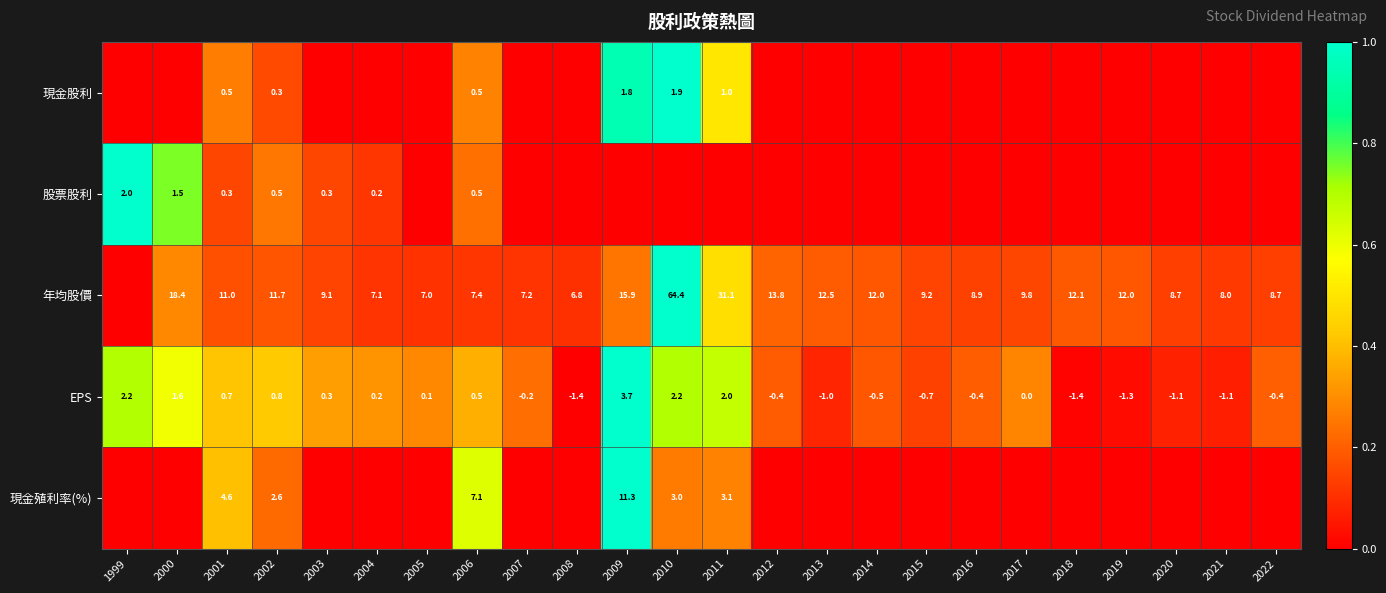

Is it true that 年均股價 equals 11.6 at 2004?

False